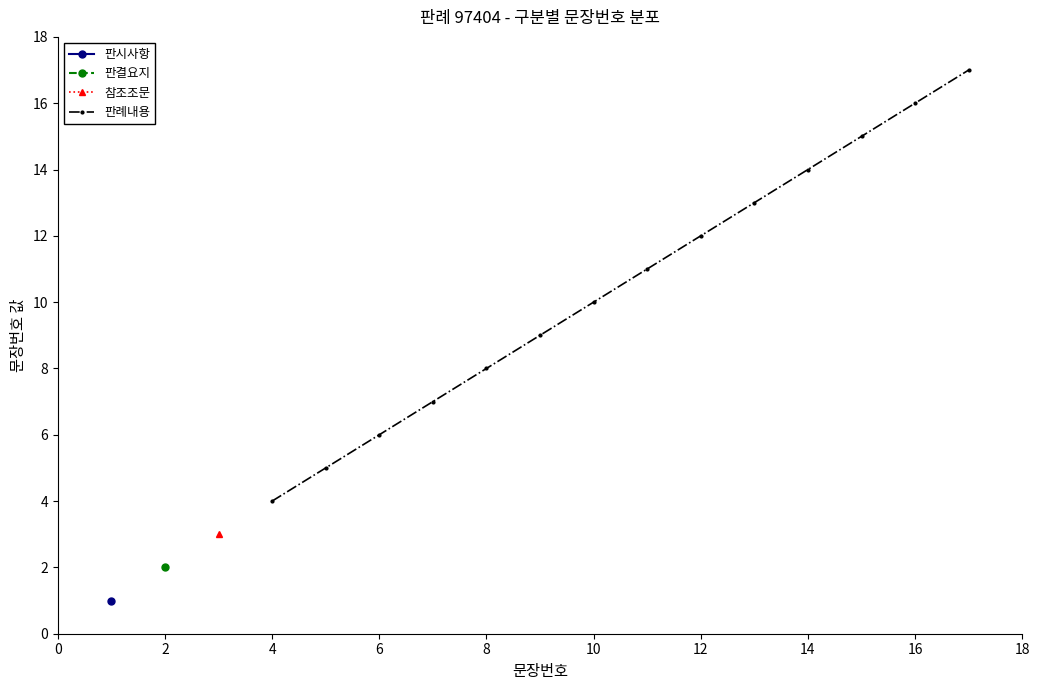

How many data points in 판례내용 are less than 11?

7